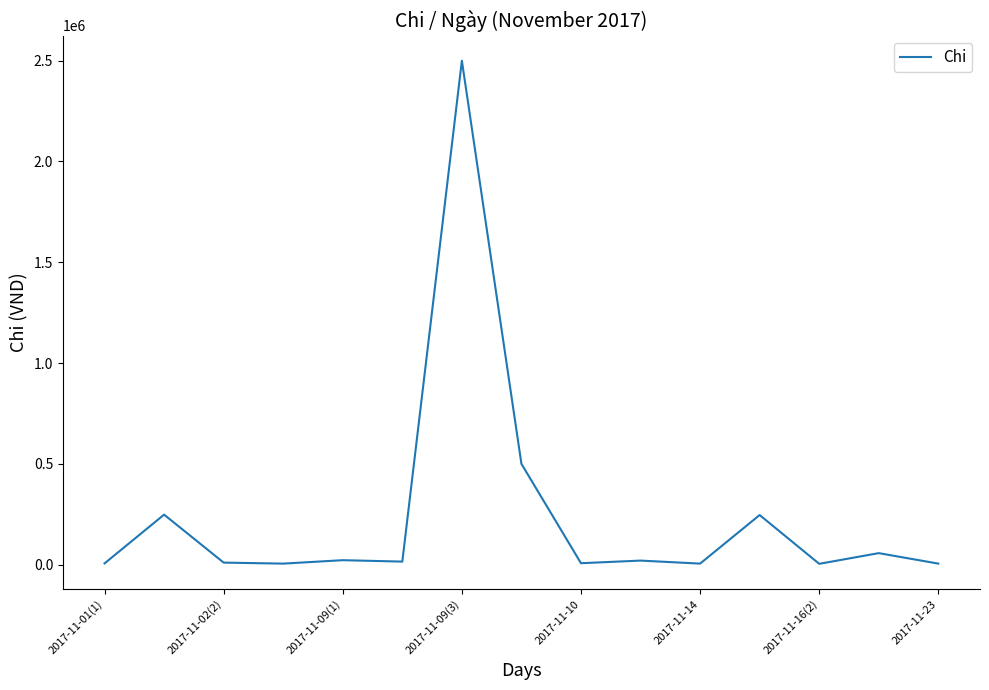

What is the greatest value displayed?

2500000